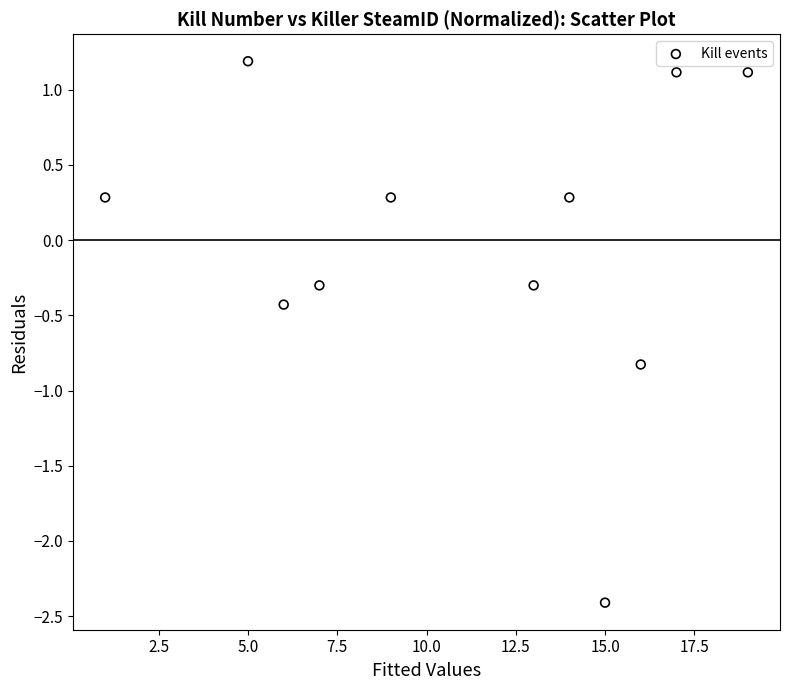

What is the range of Y values (max minus min)?

3.6